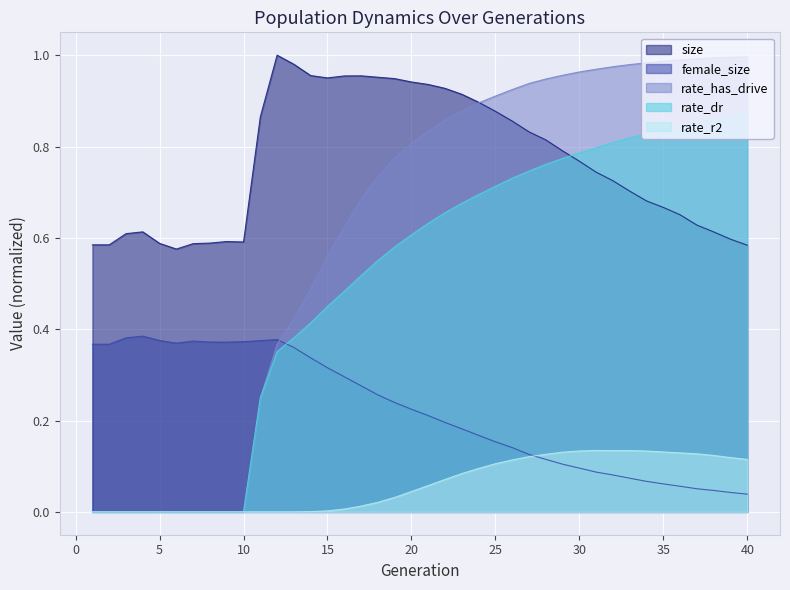

Does the chart display data point markers on the line(s)?

No